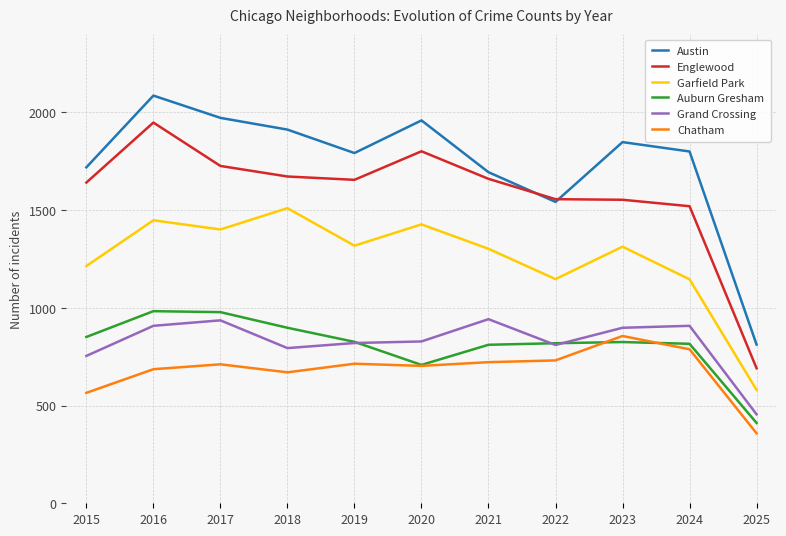

Which series has the largest range (max minus min)?

Austin